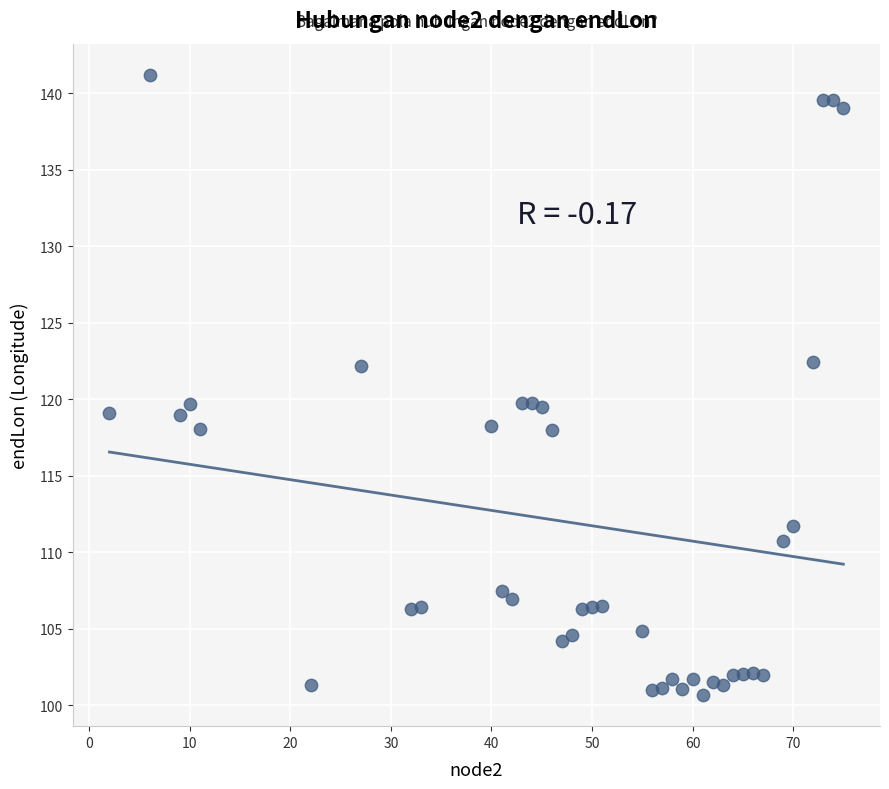

What is the range of Y values (max minus min)?

40.6